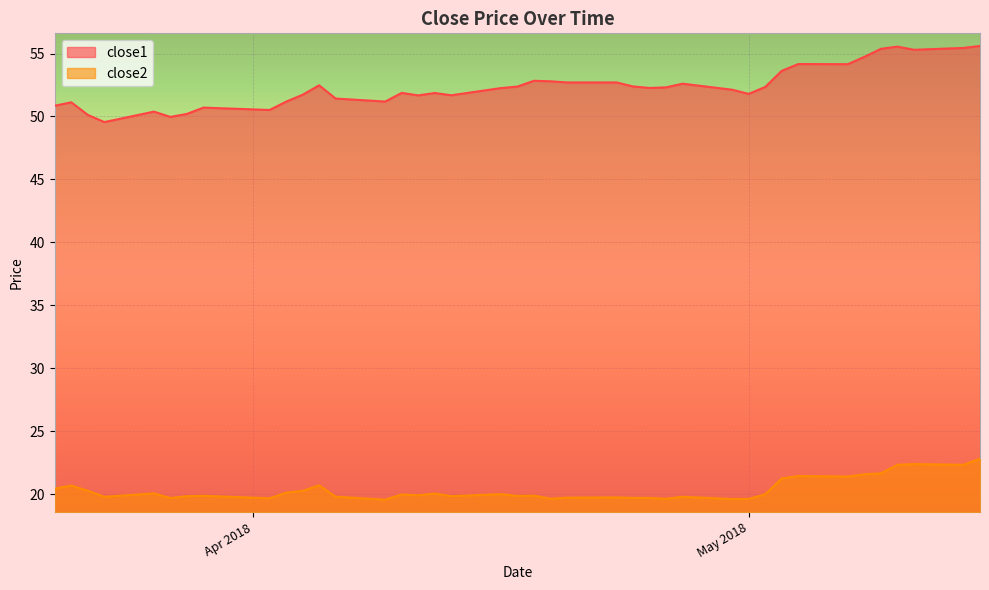

Where is the first local minimum for close1?

2018-03-23